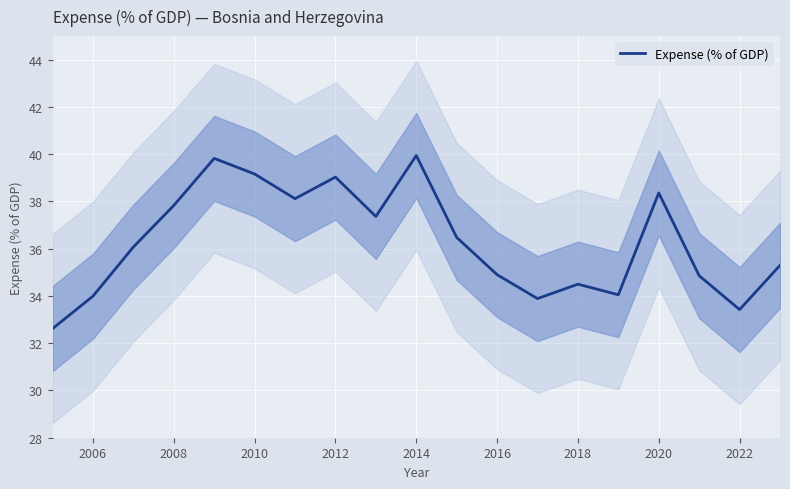

True or false: Expense (% of GDP) has a value of 53.1 at 2020.

False